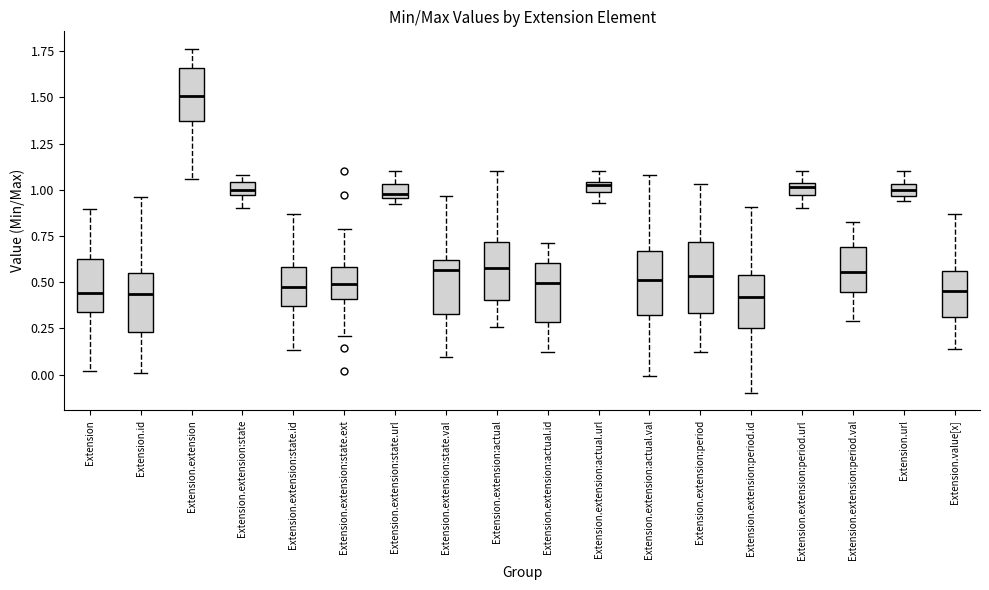

Where is the lower edge of the box for Extension.url on the y-axis? The values are not printed on the chart, so give them approximately, as read against the axis.

0.95